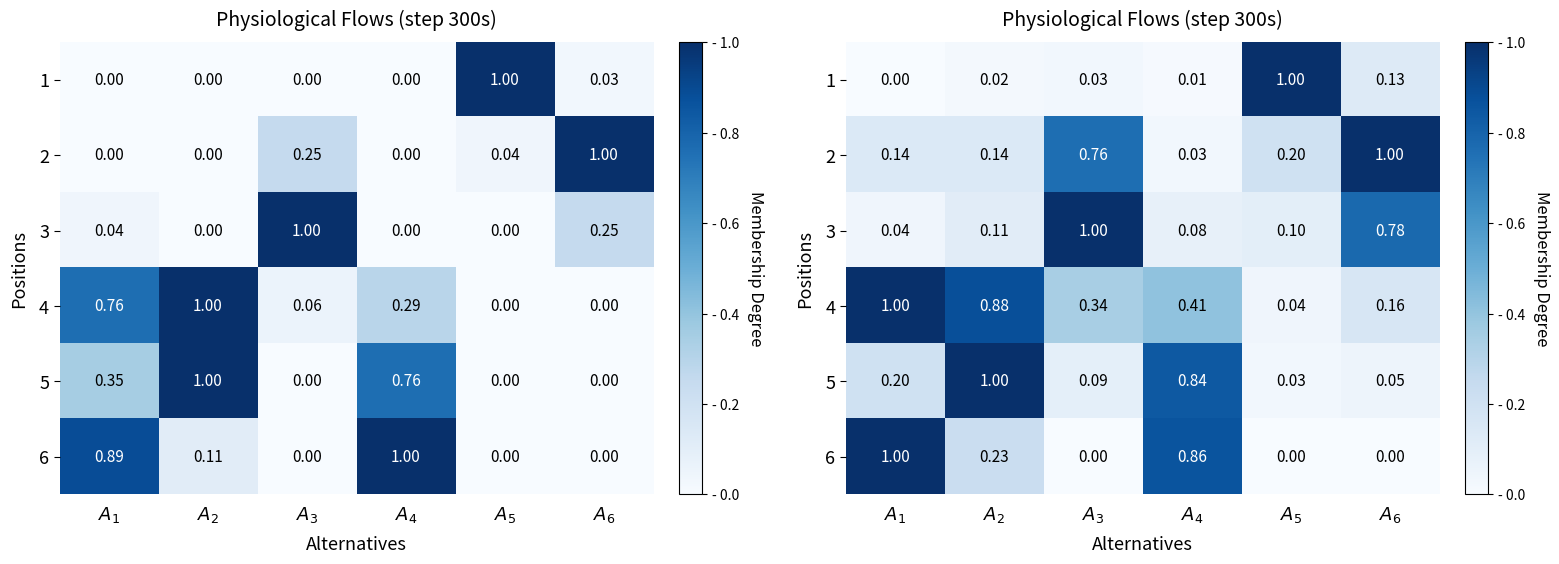

What is the sum of the 6 values at $A_4$ and $A_3$?

0.9